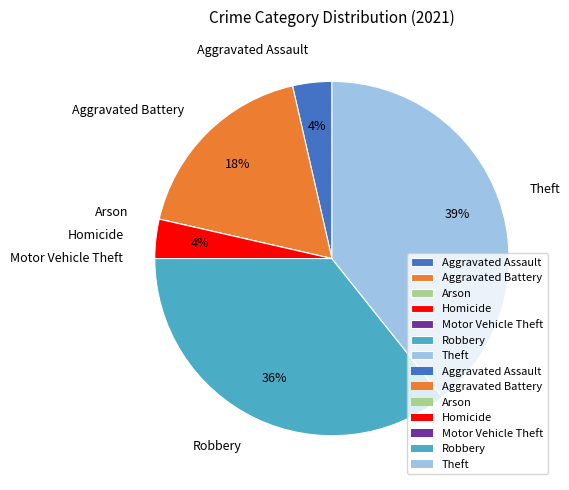

Which has a higher value, Aggravated Assault or Aggravated Battery?

Aggravated Battery